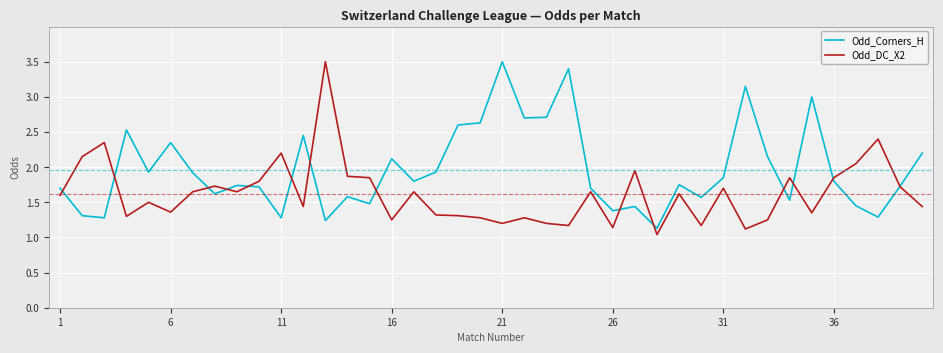

True or false: Odd_Corners_H and Odd_DC_X2 cross at least once.

True